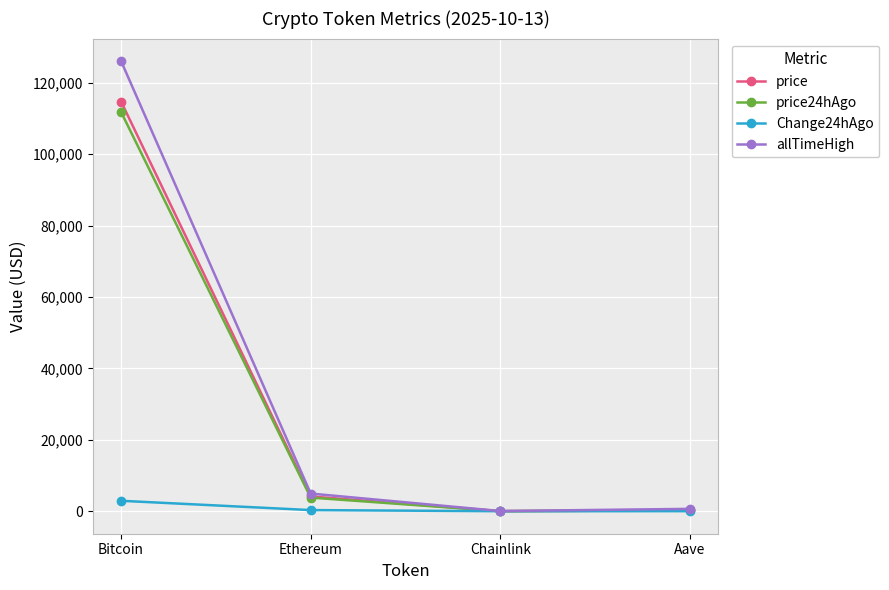

The value of Change24hAgo at Ethereum is 318.7. True or false?

True